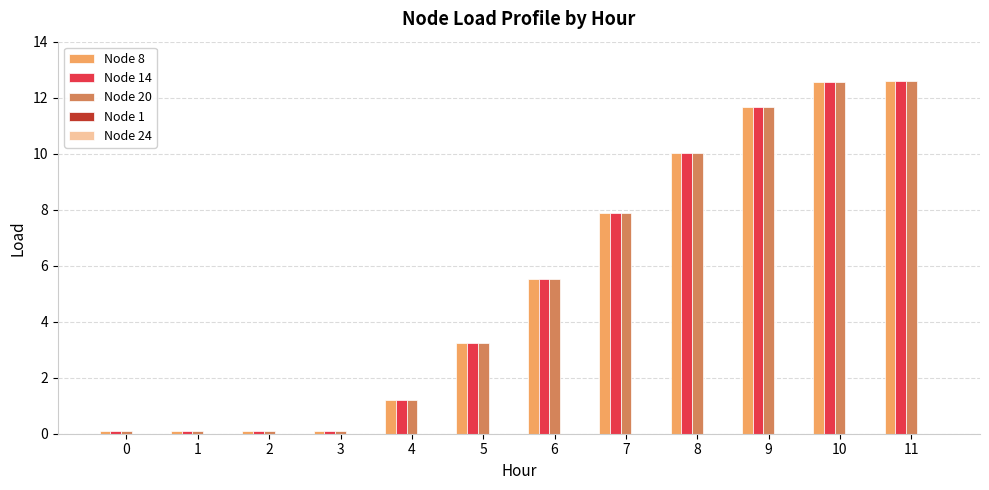

What is the maximum value shown in the chart?

12.6